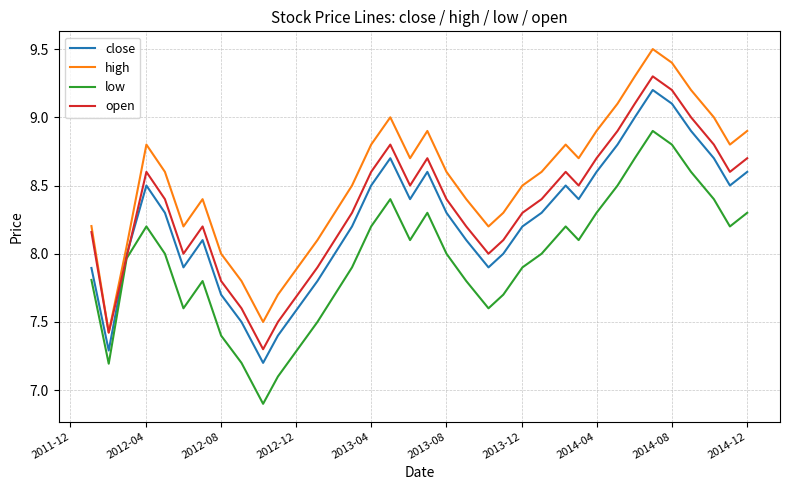

Rank the series by their average value, from lowest to highest.

low, close, open, high